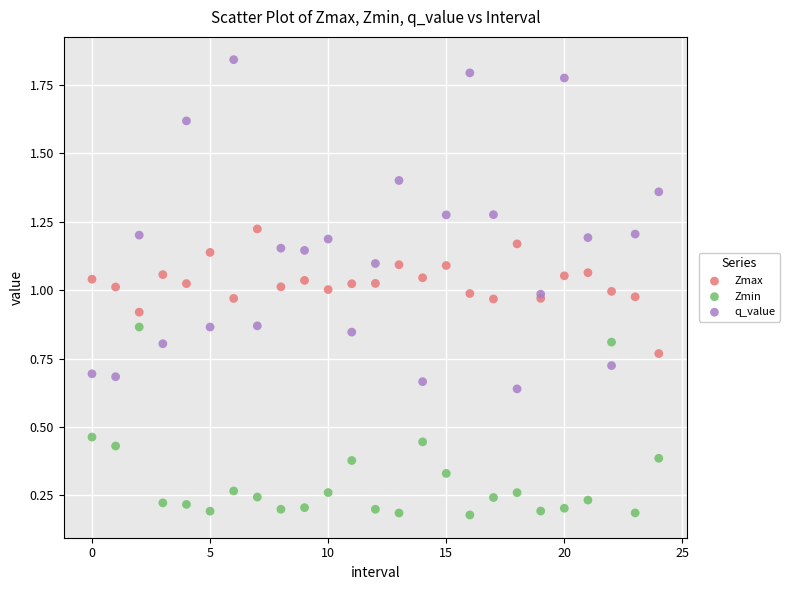

Which series contains the highest Y value?

q_value